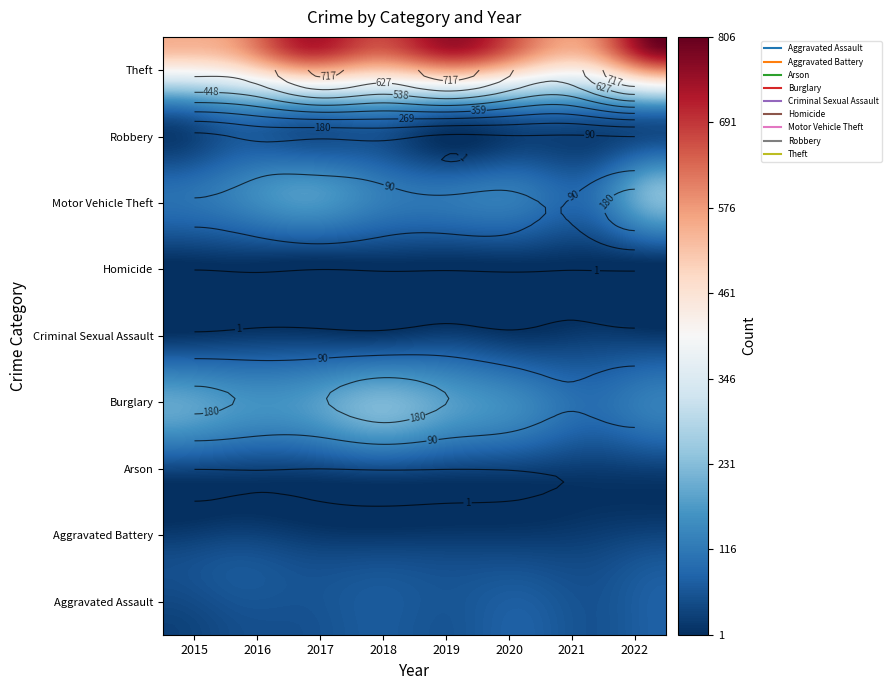

Is it true that Theft equals 1309 at 2022?

False